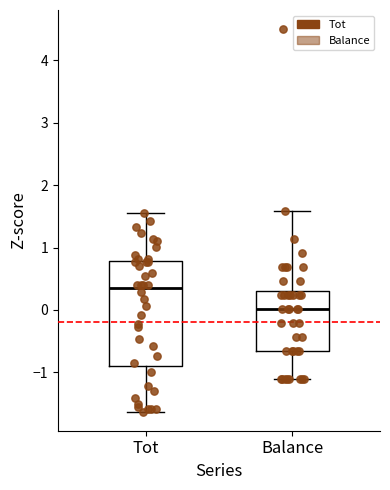

Reading left to right, read every box against the y-axis: the position of its median line, the range the box covers, and the ends of its whiskers. The values are not printed on the chart, so give them approximately, as read against the axis.

Tot: median 0.3, box -0.9 to 0.8, whiskers -1.6 to 1.5
Balance: median 0.0, box -0.7 to 0.3, whiskers -1.1 to 1.6